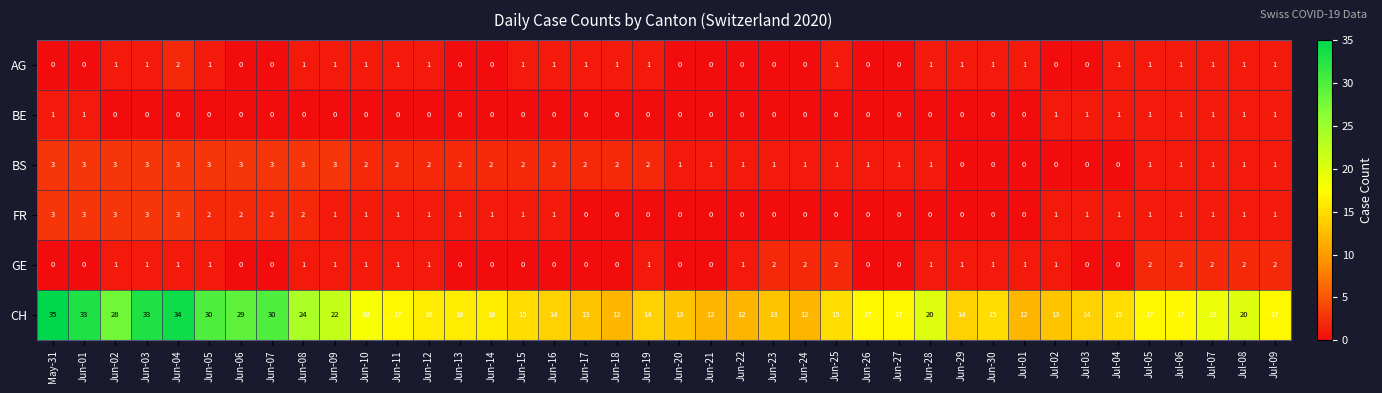

Which series has the largest total across all categories?

CH